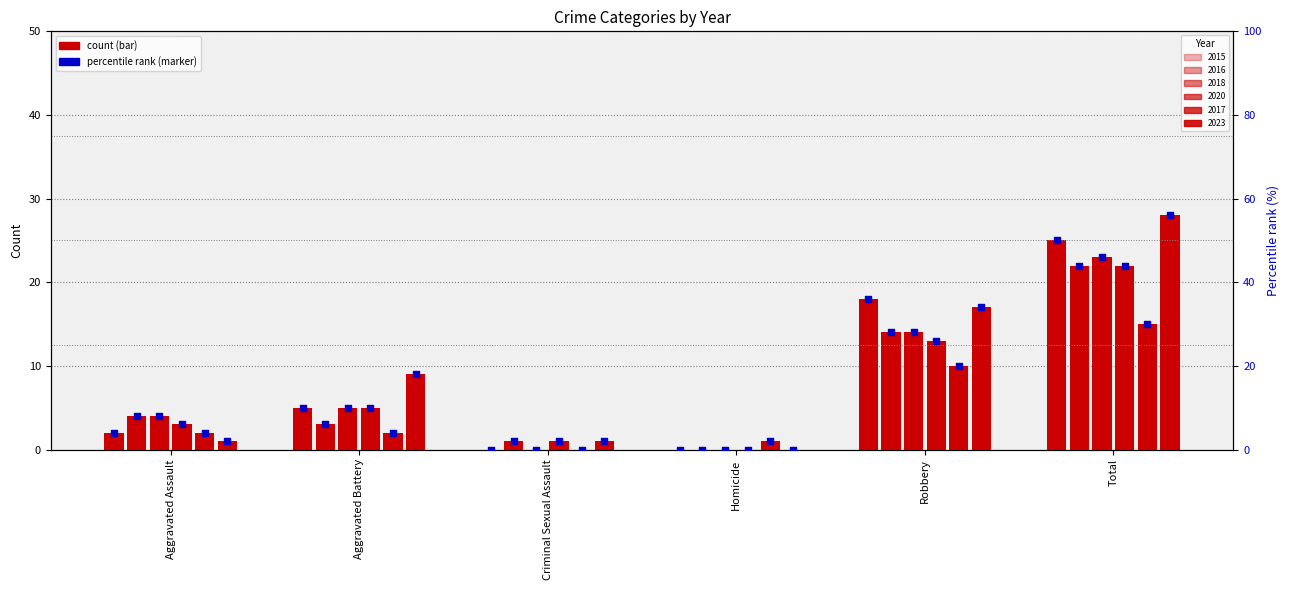

Which series has the widest spread of Y values?

2023 pct